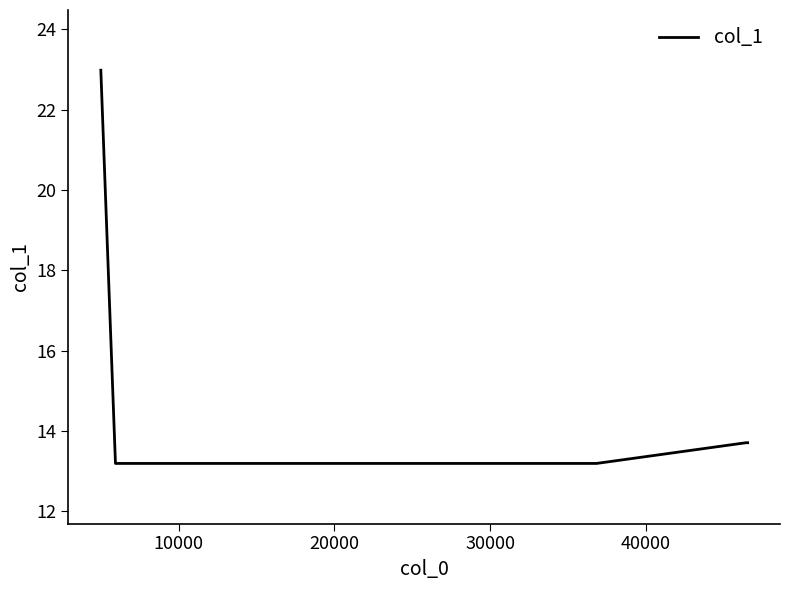

What is the minimum value shown in the chart?

13.2